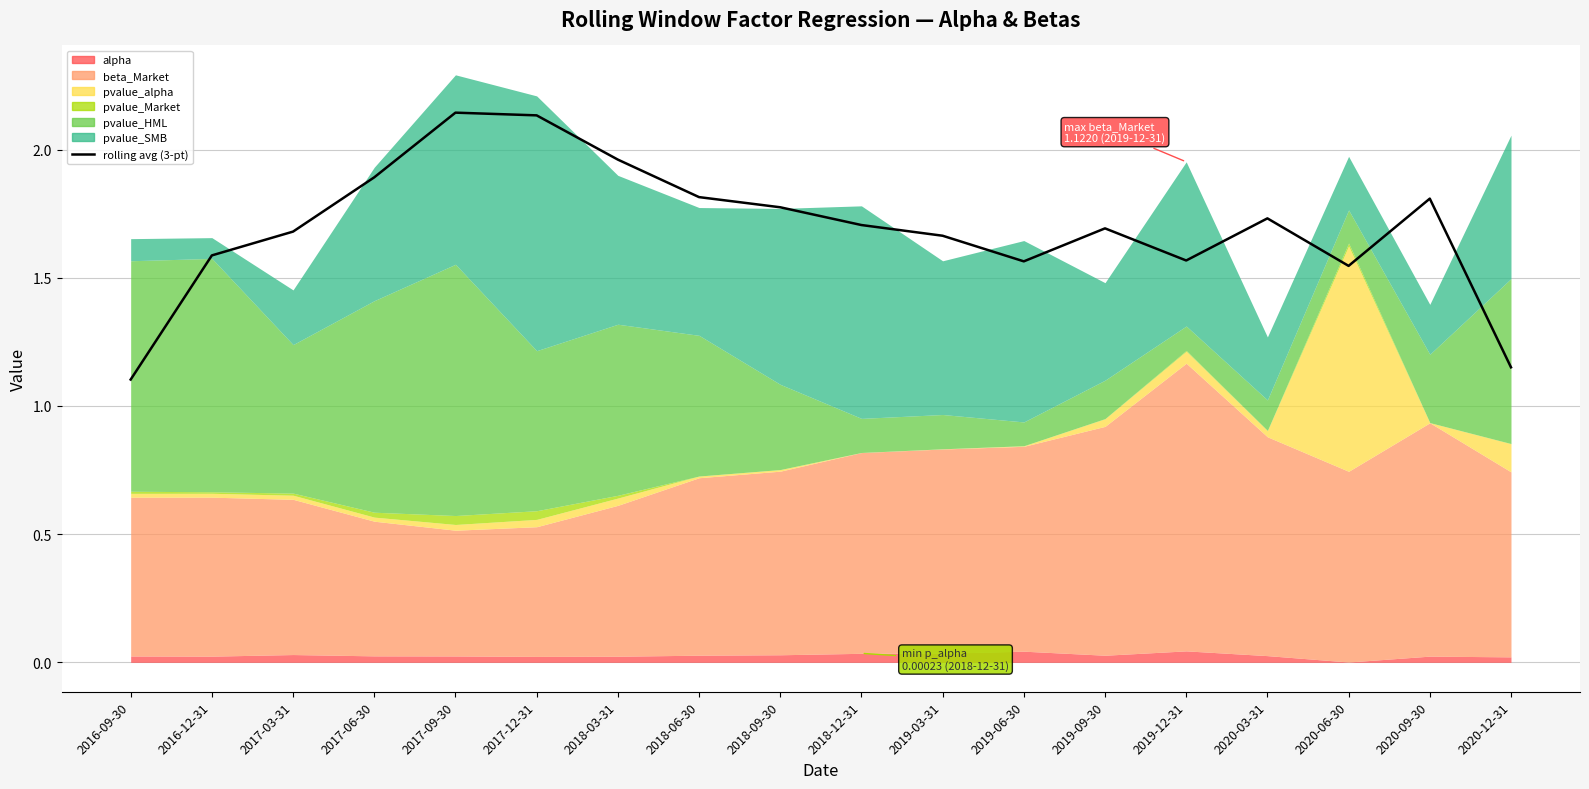

True or false: the data shows 0.9 at 2019-03-31.

False